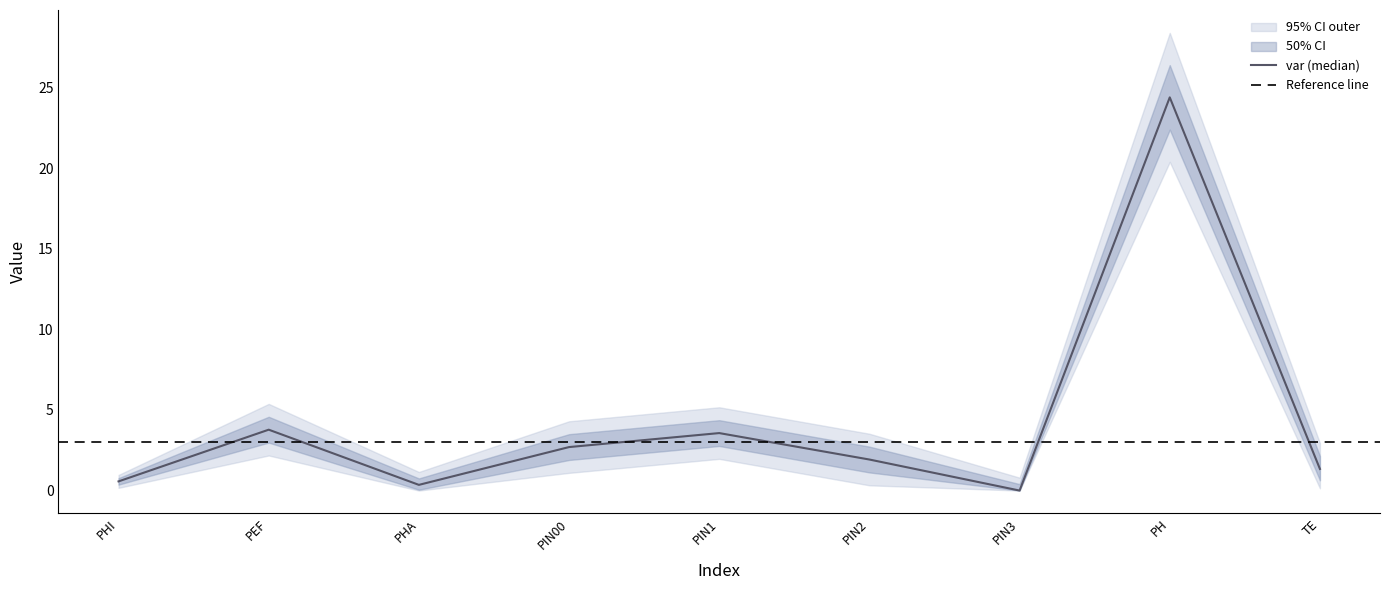

What is the label of the 7th point from the right?

PHA